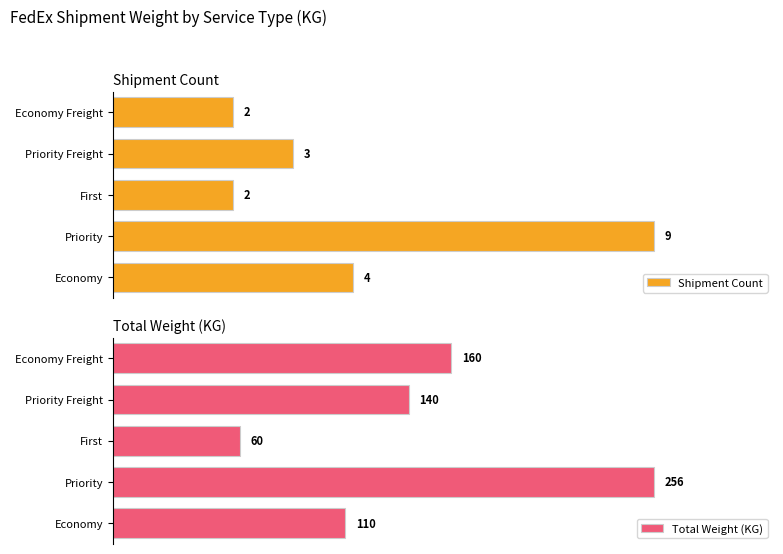

How many data points in Shipment Count are less than 3?

2